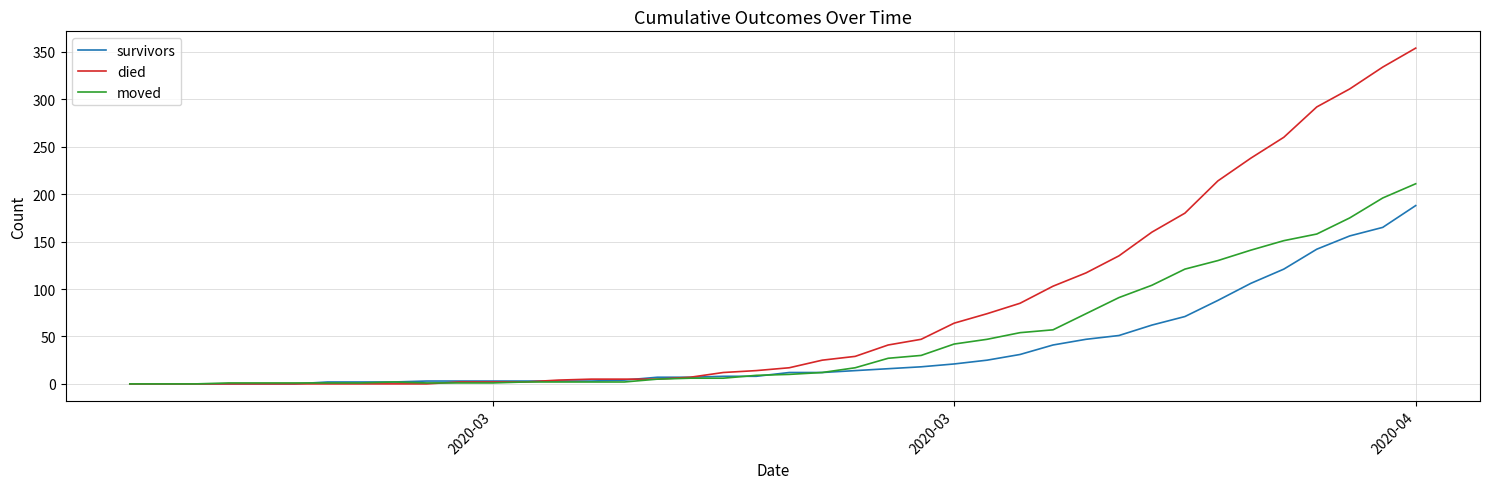

Which series has the widest spread of values?

died